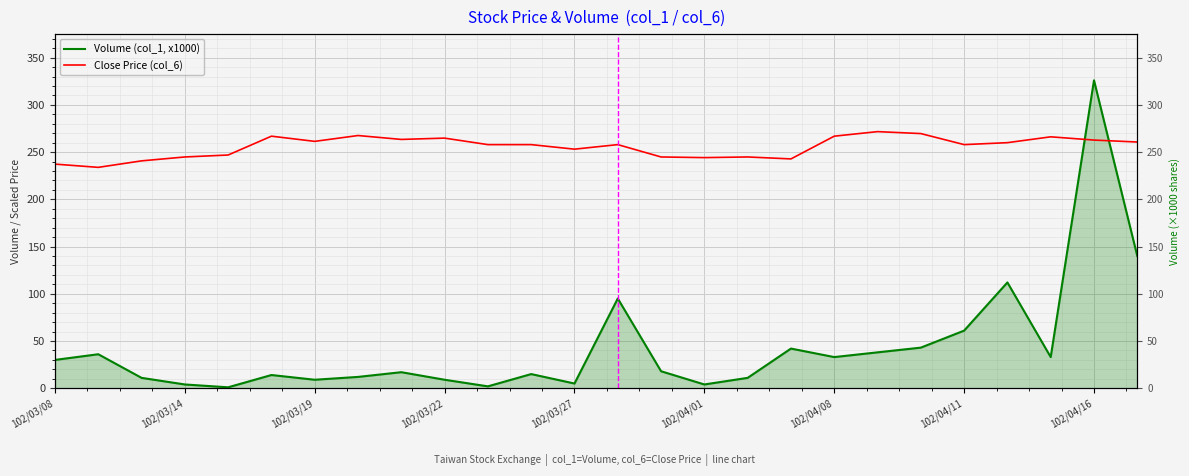

Is it true that Volume (col_1, x1000) equals 58.2 at 23?

False